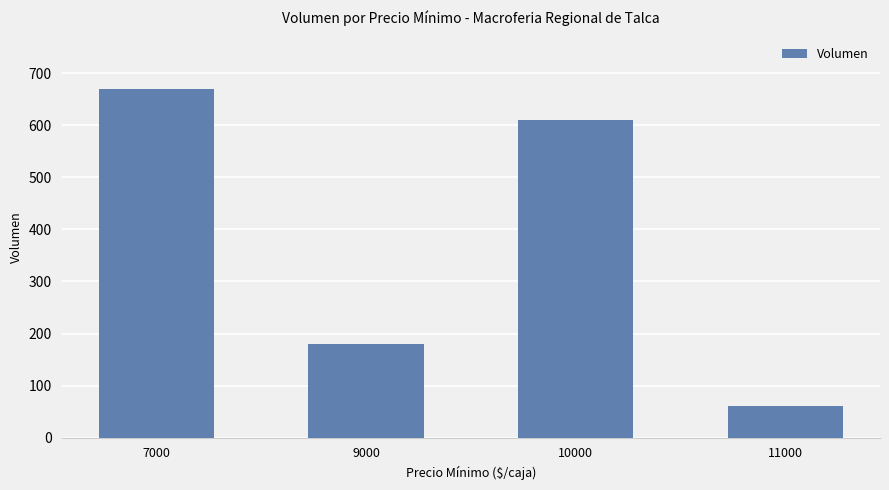

What is the greatest value displayed?

670